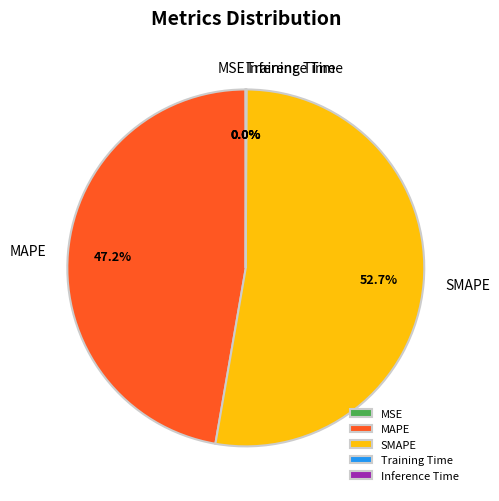

What portion of the pie excludes MAPE?

52.8%